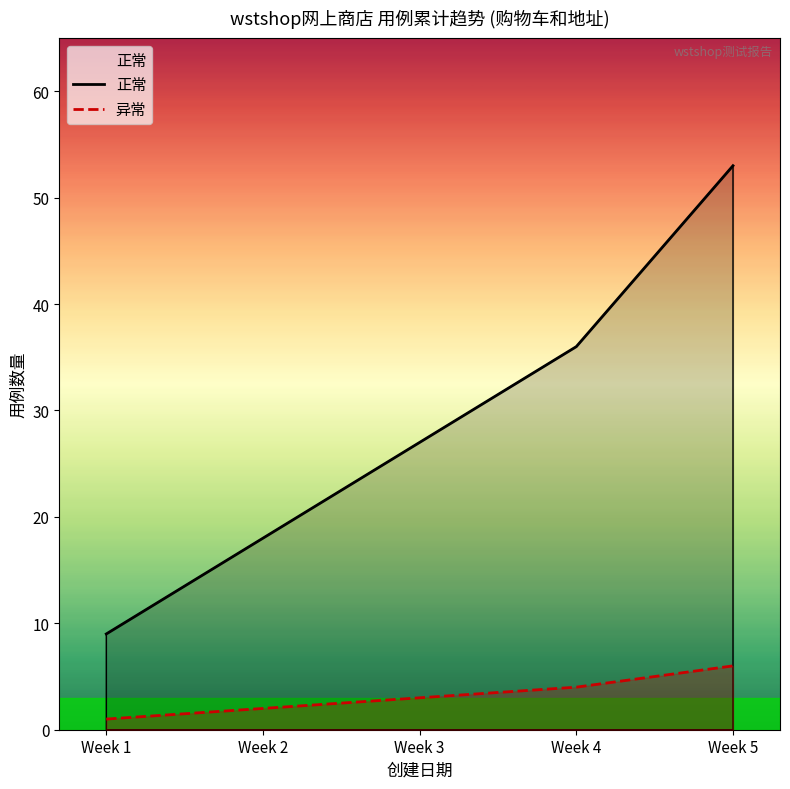

Rank the categories by 异常 value from highest to lowest.

Week 5, Week 4, Week 3, Week 2, Week 1